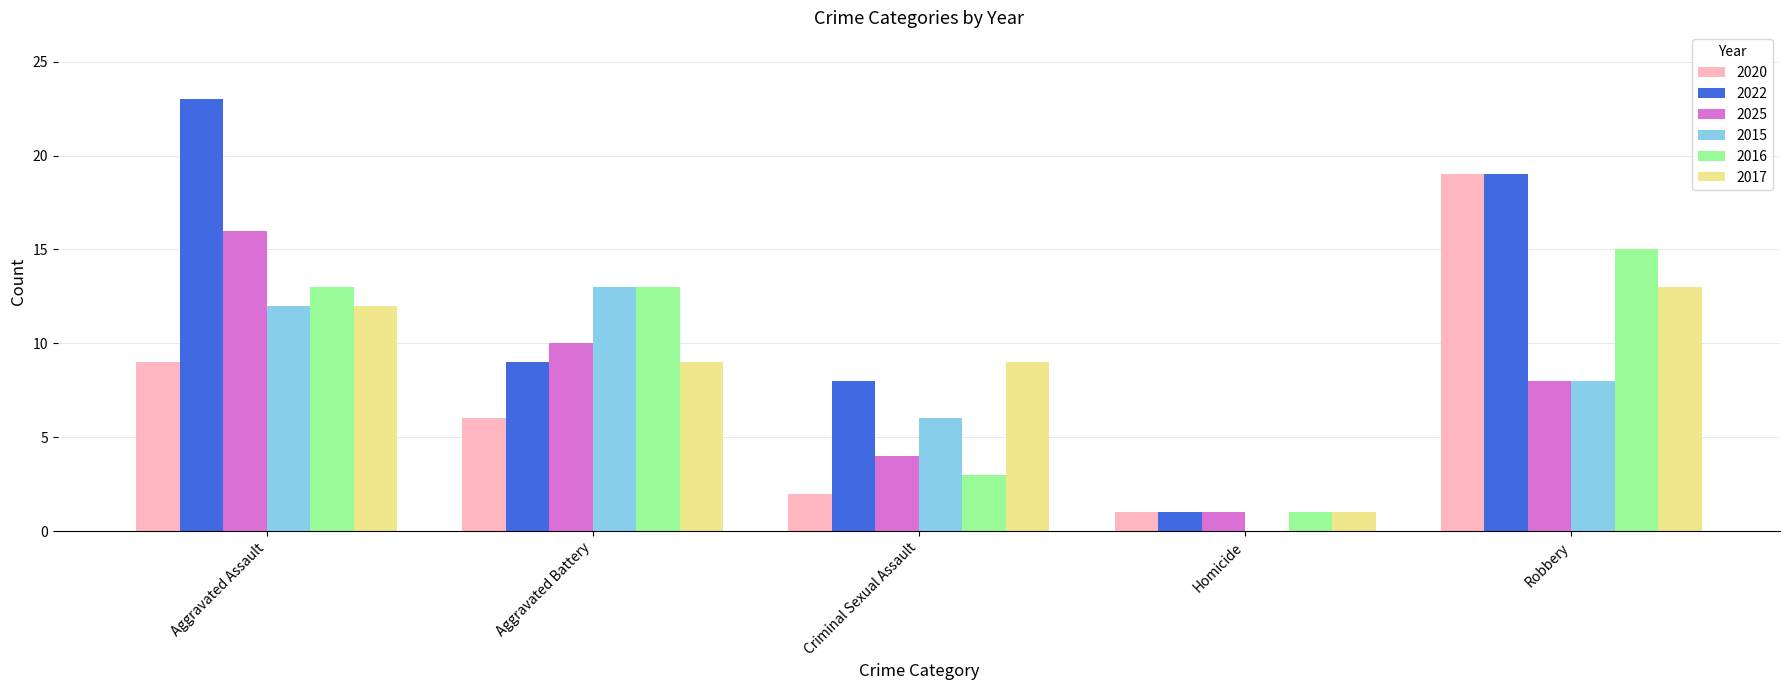

What is the difference between the 2017 values at Criminal Sexual Assault and Homicide?

8